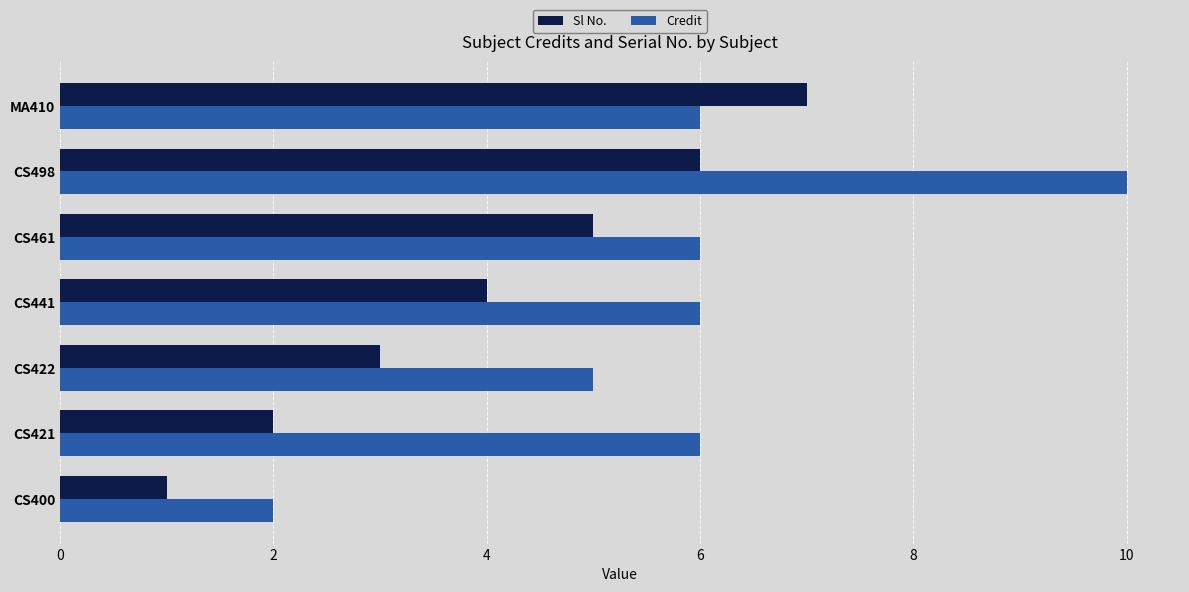

What is the spread (max minus min) of values at CS421?

4